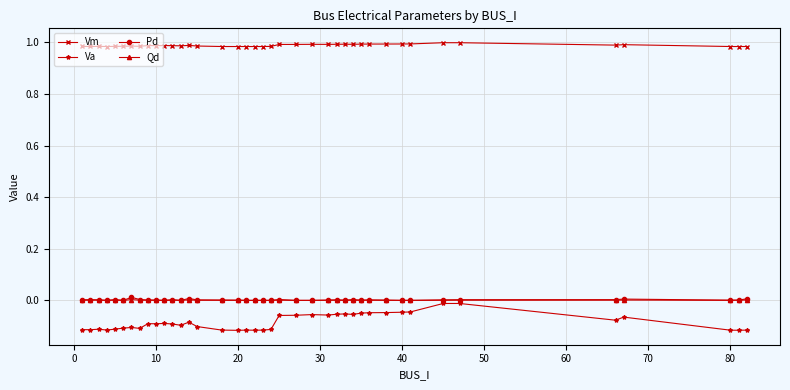

Which series has the widest spread of values?

Va